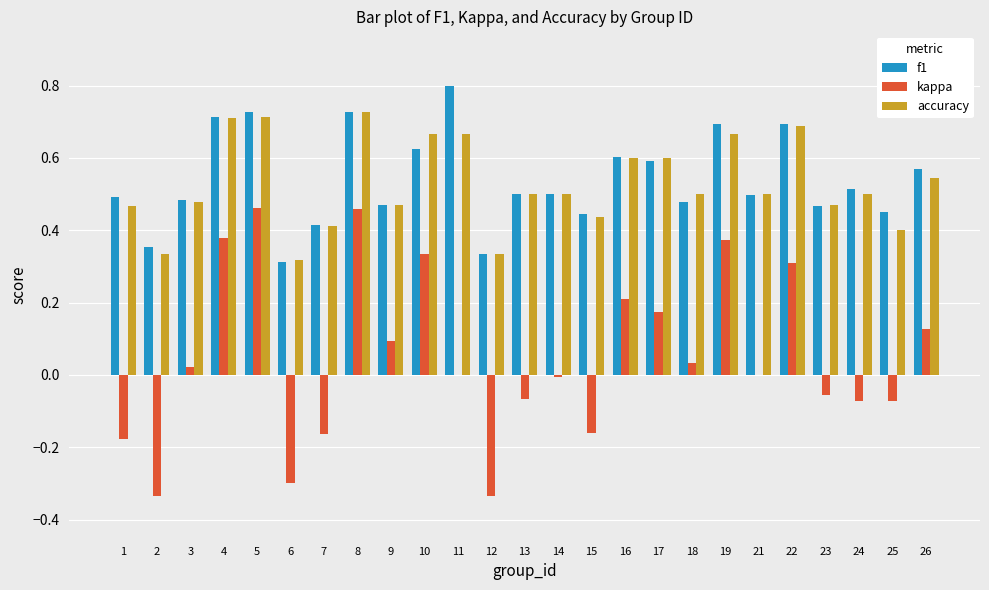

What is the sum of the f1 values at 21 and 18?

1.0